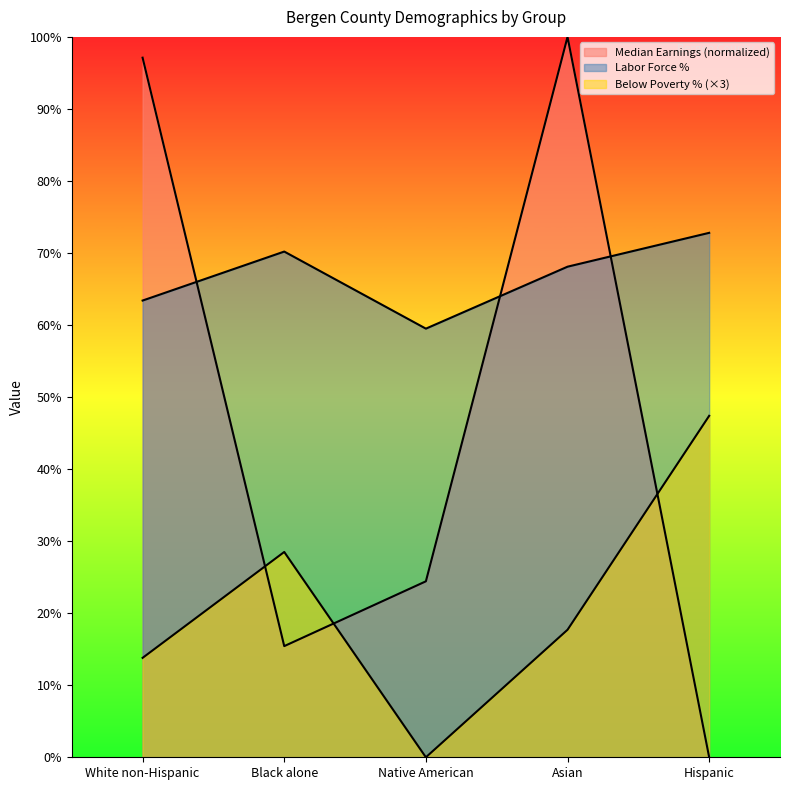

What is the value of the Labor Force % point at the 4th from the left?

68.1